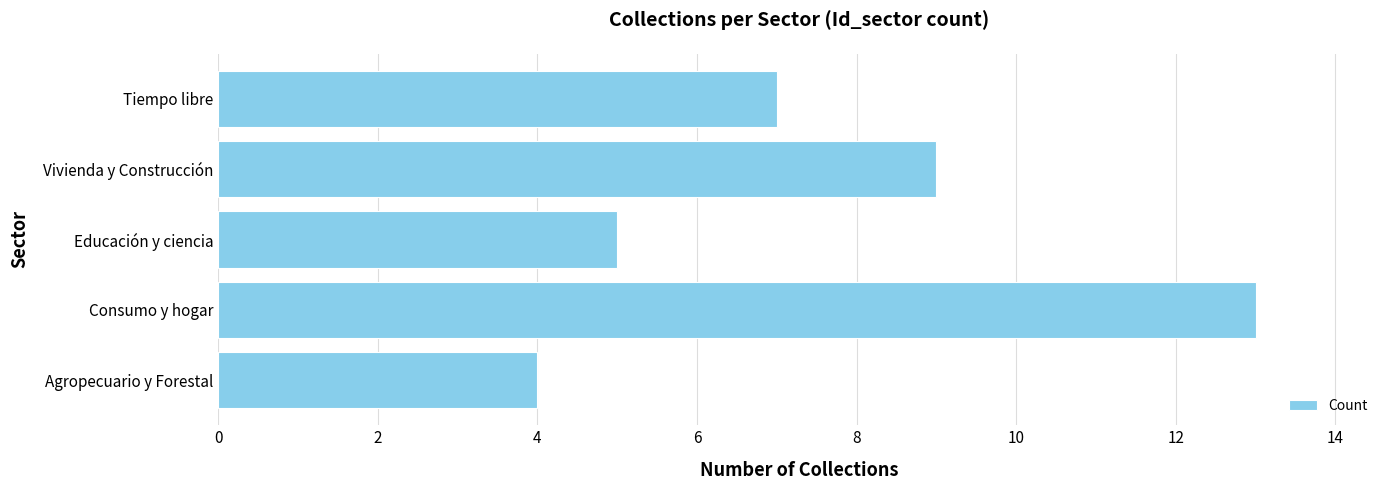

List the labels in order of value, smallest first.

Agropecuario y Forestal, Educación y ciencia, Tiempo libre, Vivienda y Construcción, Consumo y hogar